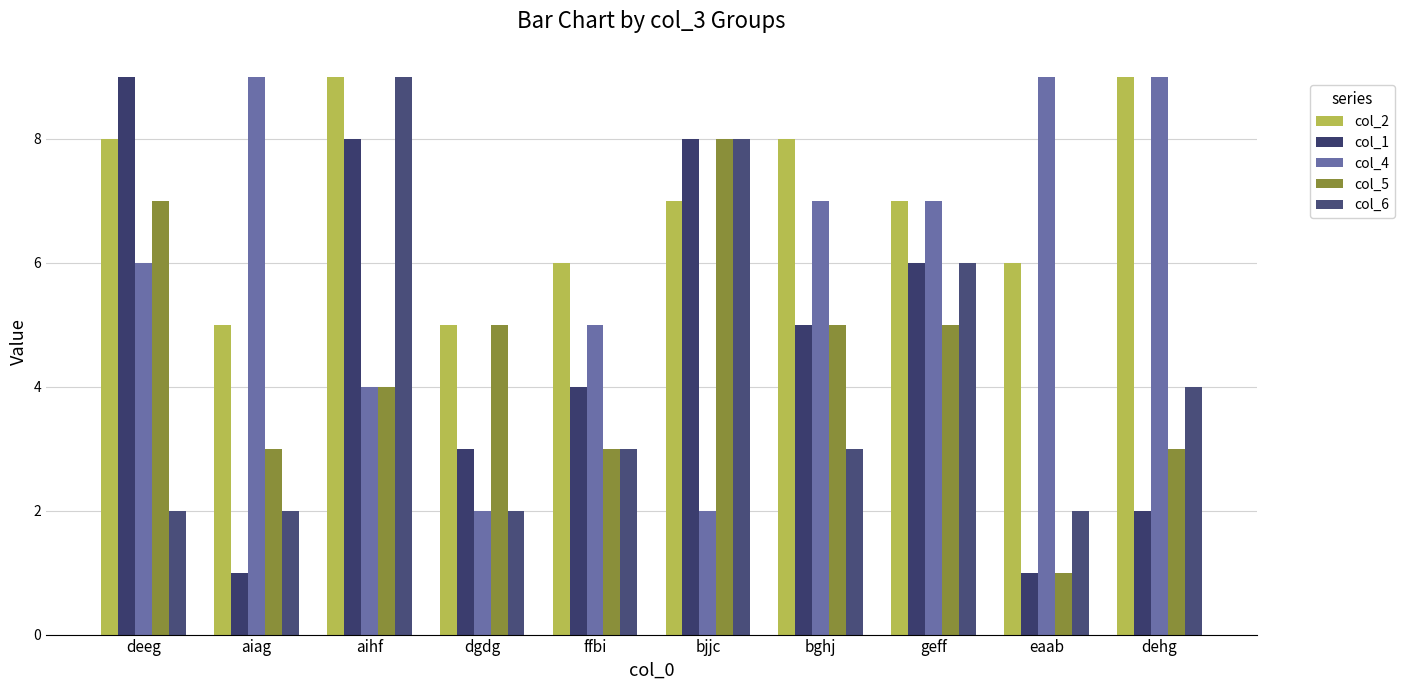

At which label does col_4 reach its minimum?

dgdg